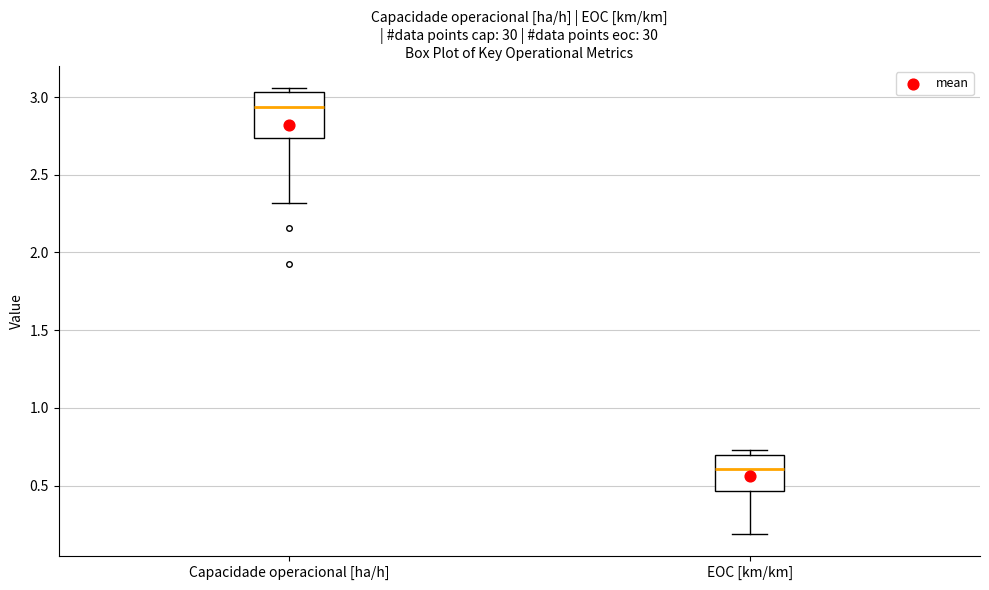

Reading left to right, read every box against the y-axis: the position of its median line, the range the box covers, and the ends of its whiskers. The values are not printed on the chart, so give them approximately, as read against the axis.

Capacidade operacional [ha/h]: median 2.95, box 2.75 to 3.05, whiskers 2.30 to 3.05 (just above the box's upper edge)
EOC [km/km]: median 0.60, box 0.45 to 0.70, whiskers 0.20 to 0.75